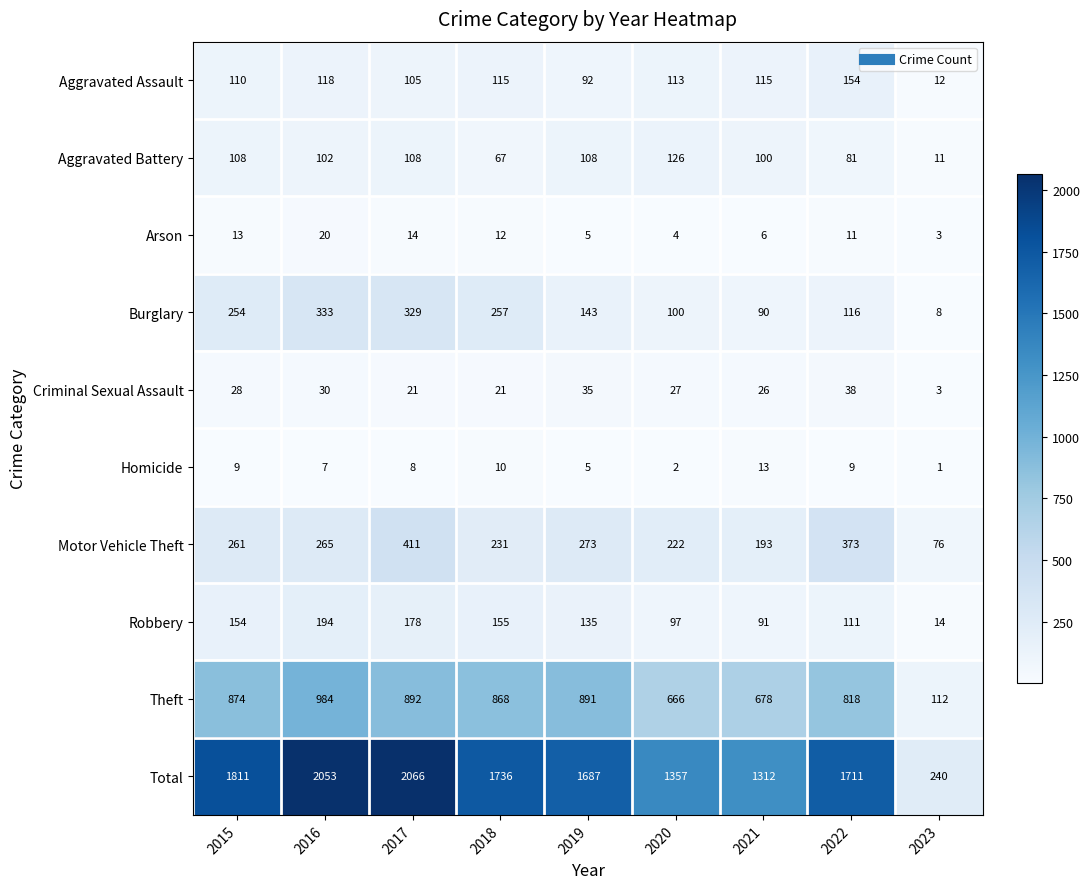

At how many categories does at least one series exceed 301?

8